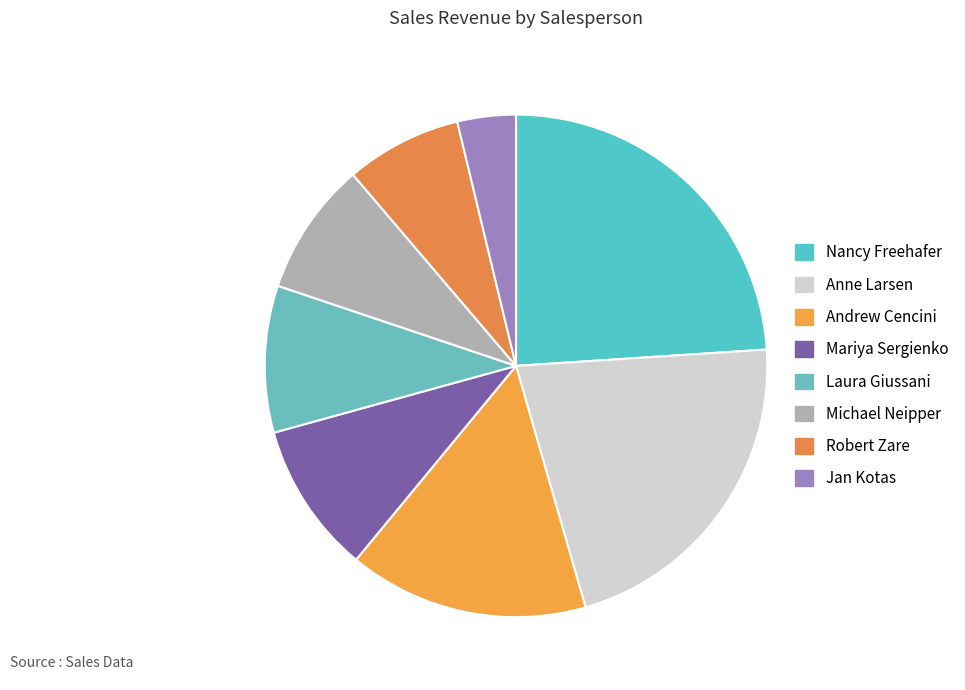

Do Anne Larsen and Robert Zare together represent more than half of the pie?

No